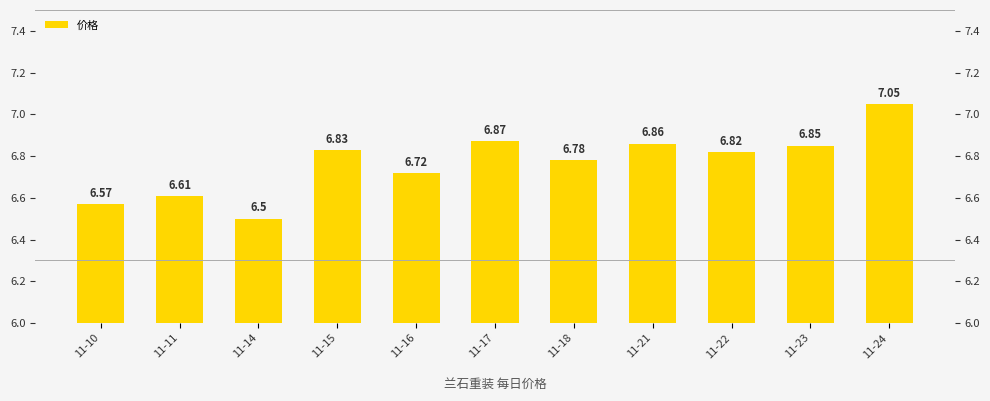

What is the ratio of the value at 11-21 to the value at 11-18?

1.0